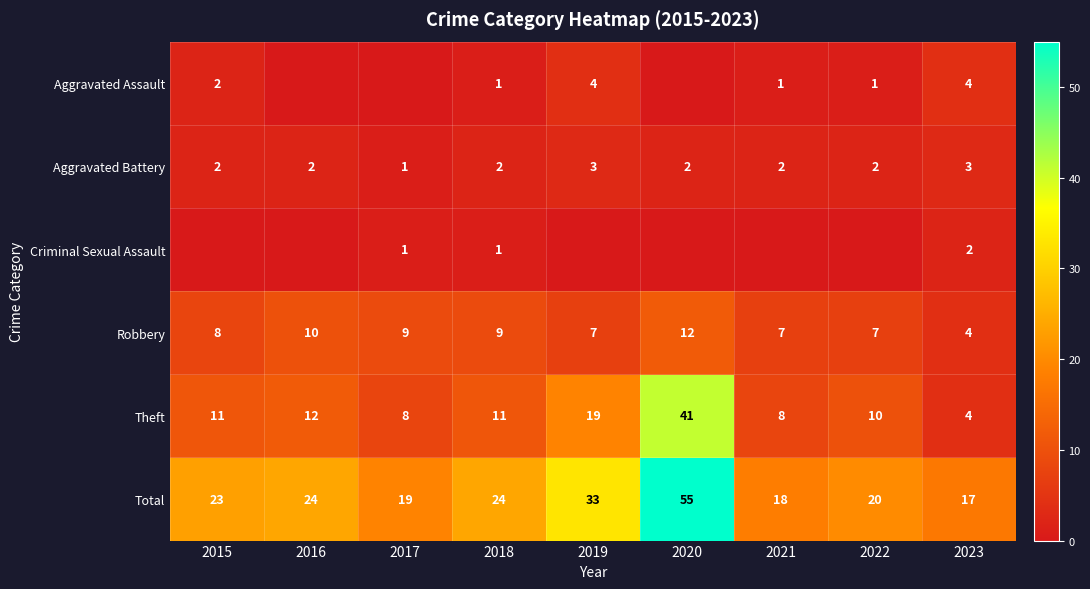

At which label does Robbery reach its peak?

2020